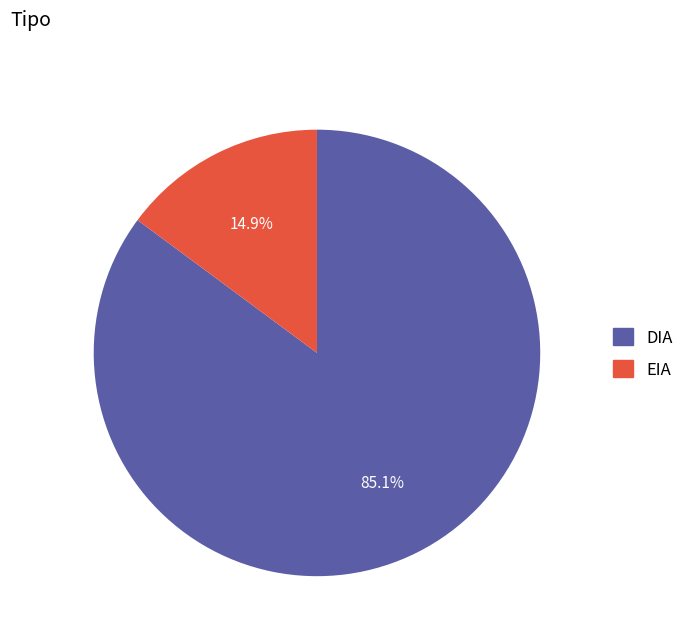

Which category has the smallest portion of the pie?

EIA